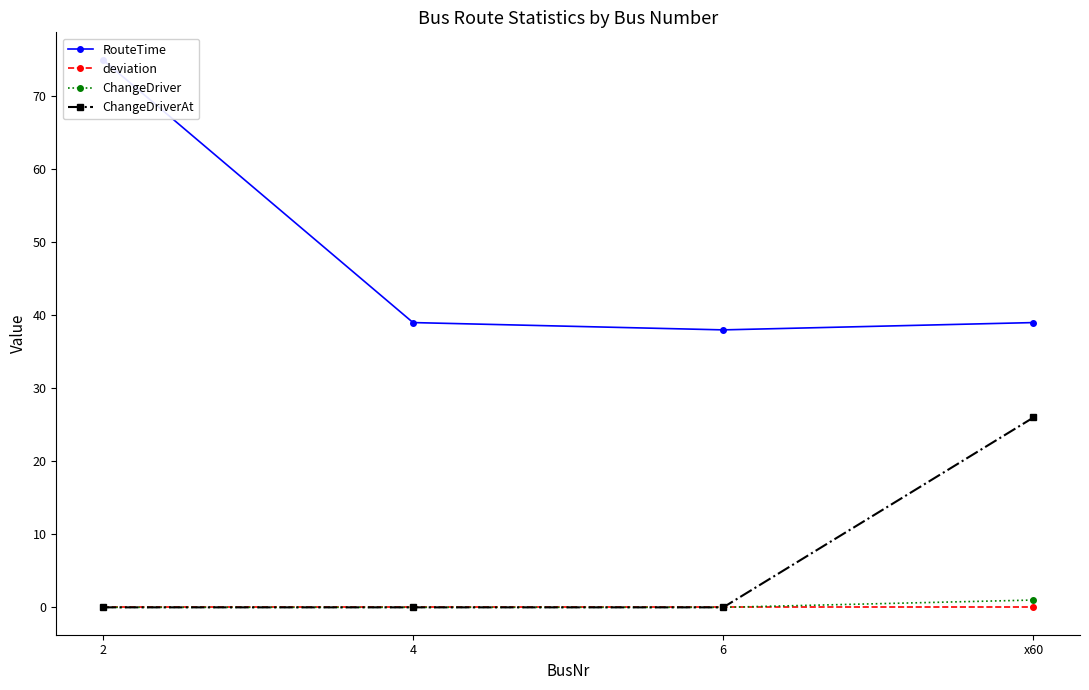

Rank the series by their maximum value, from highest to lowest.

RouteTime, ChangeDriverAt, ChangeDriver, deviation